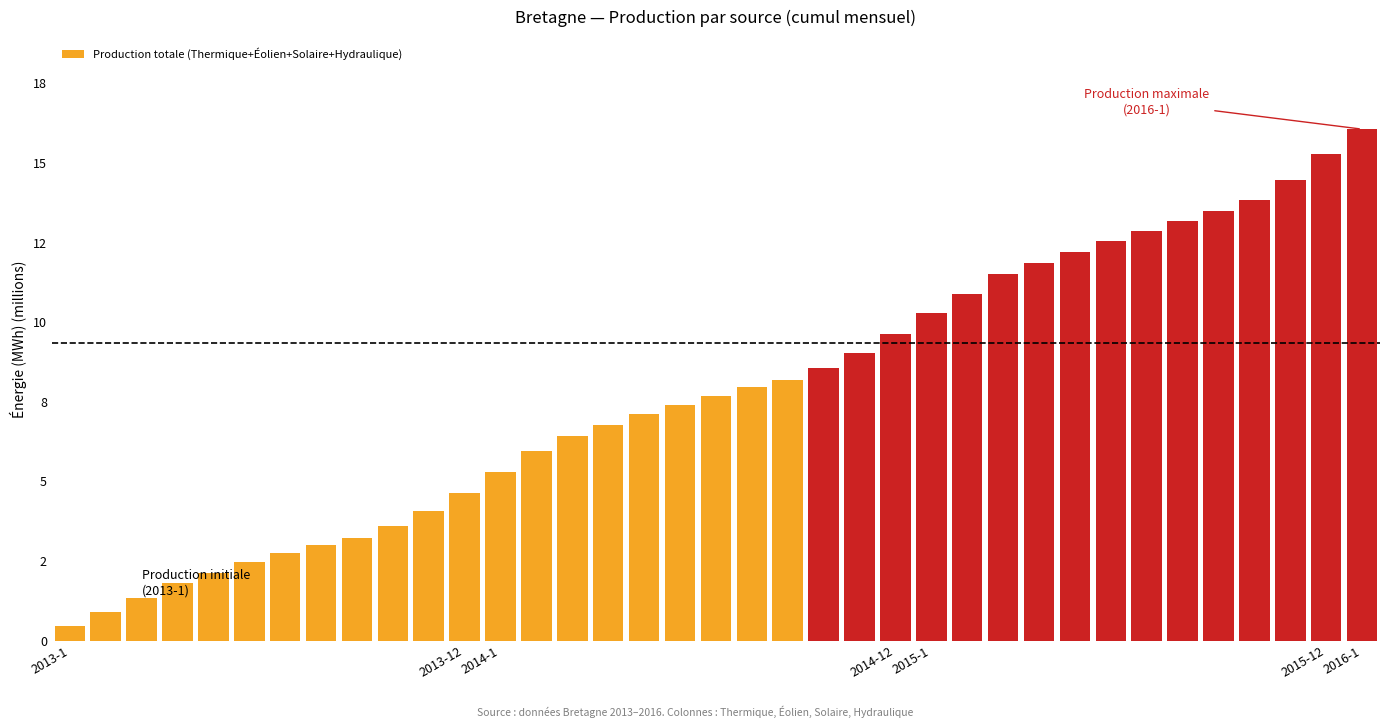

Are the bars horizontal?

No